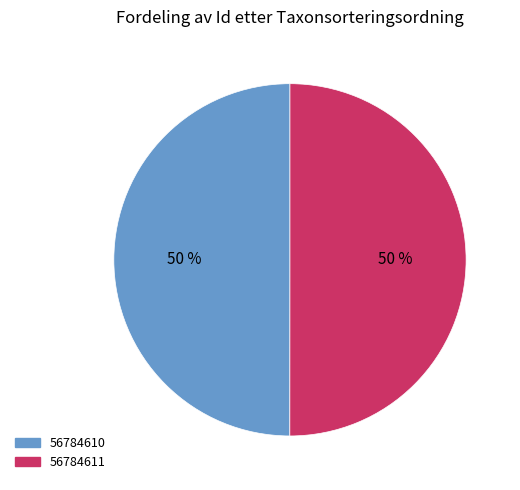

Approximately how many times larger is the value at 56784611 compared to 56784610?

1.0